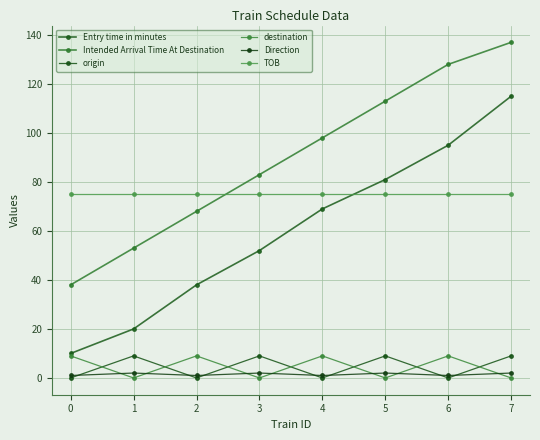

True or false: Entry time in minutes and Direction intersect in this chart.

False